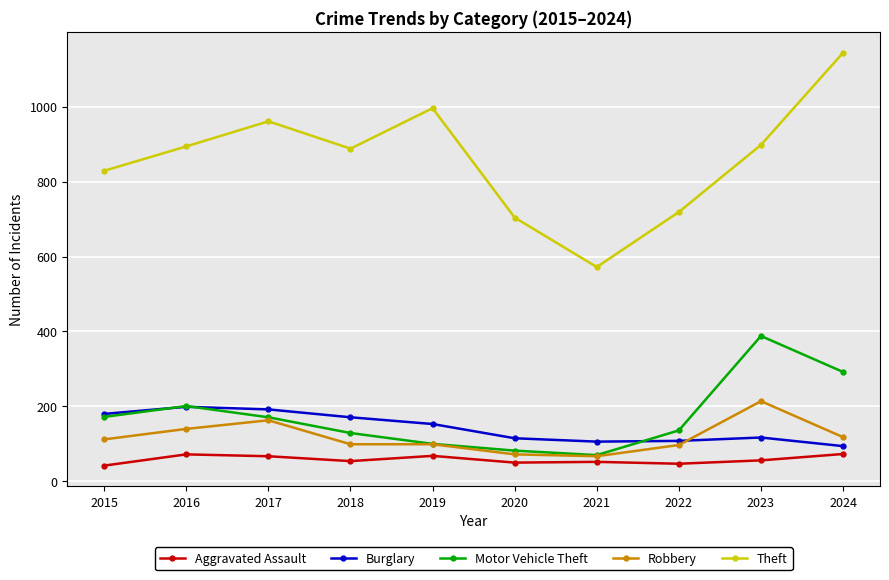

Count the number of categories in the chart.

10